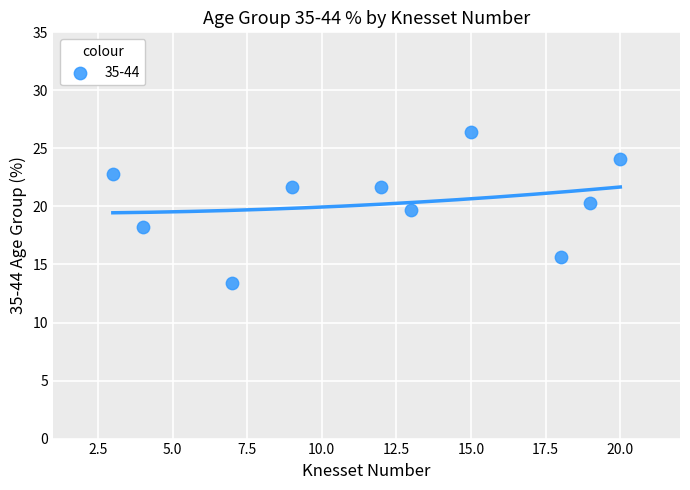

What is the average X value?

12.0